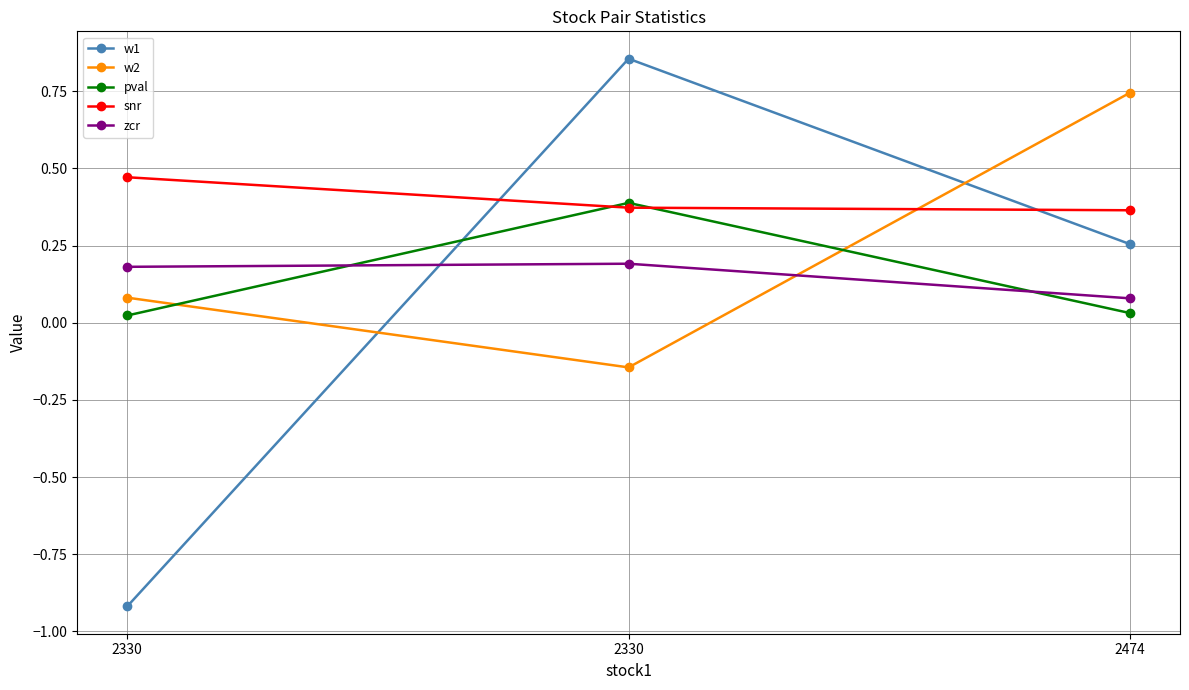

Which series has the largest total across all categories?

snr